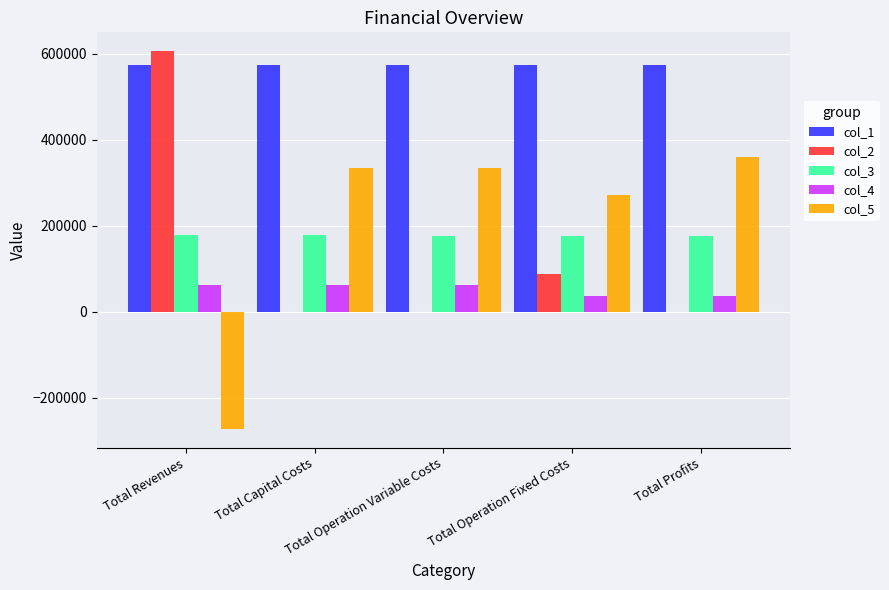

What is the maximum value shown in the chart?

605588.0